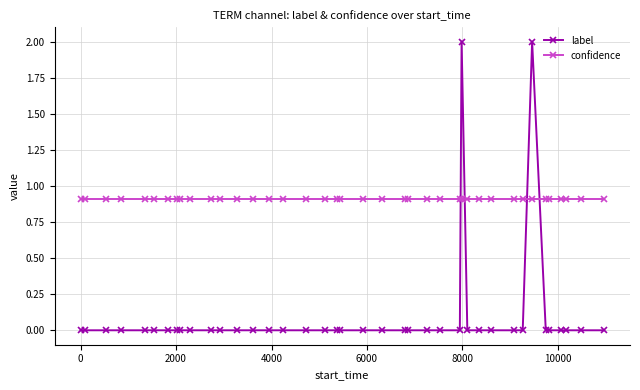

What are all the series names shown in the legend?

label, confidence